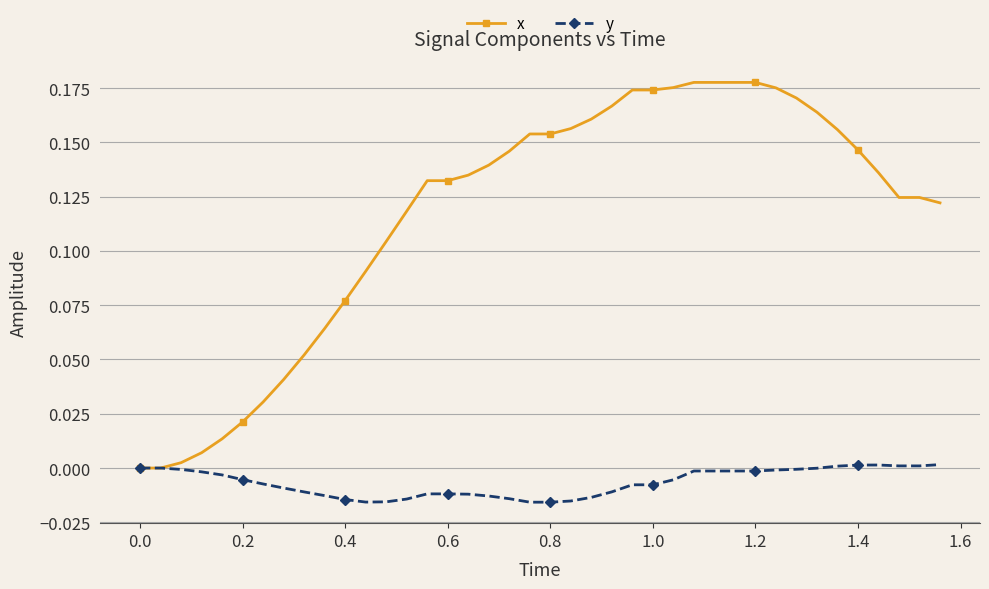

Which series has the largest total across all categories?

x